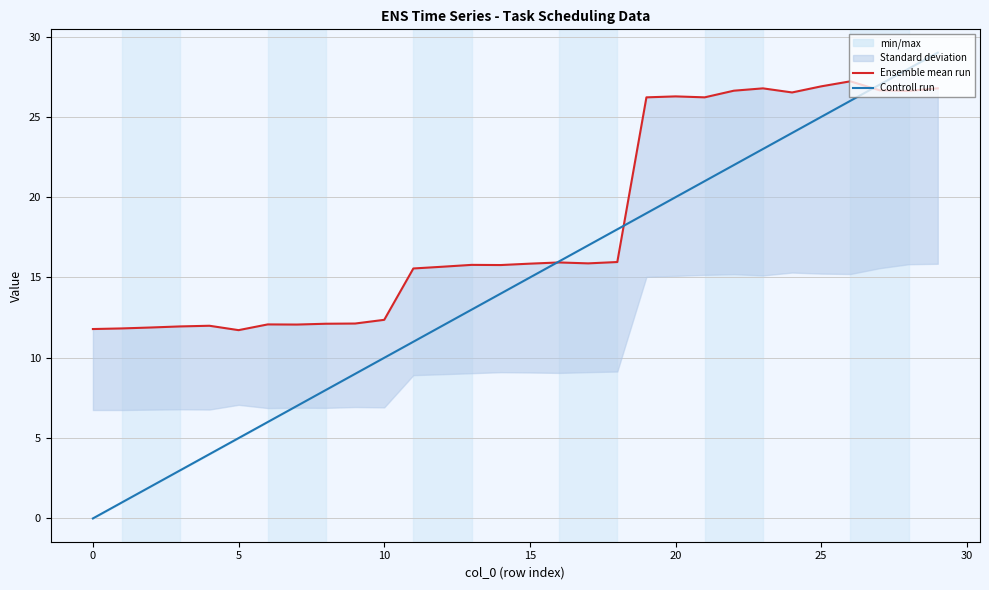

What is the spread (max minus min) of values at 21?

5.2